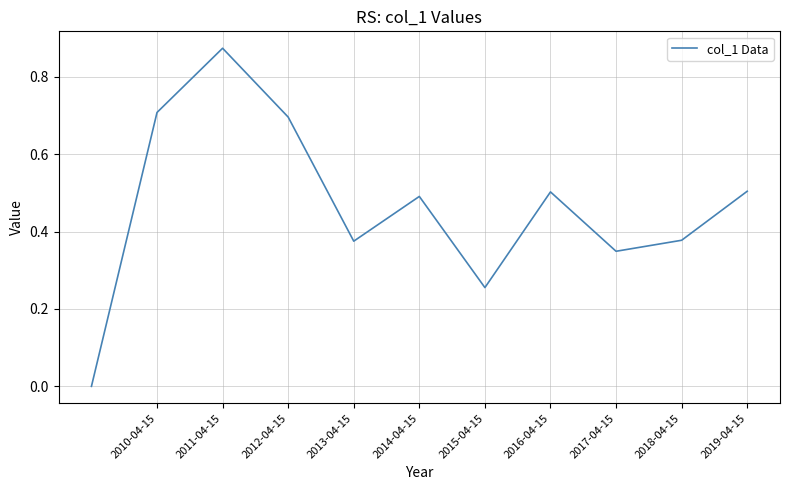

What is the difference between the maximum and minimum values?

0.9